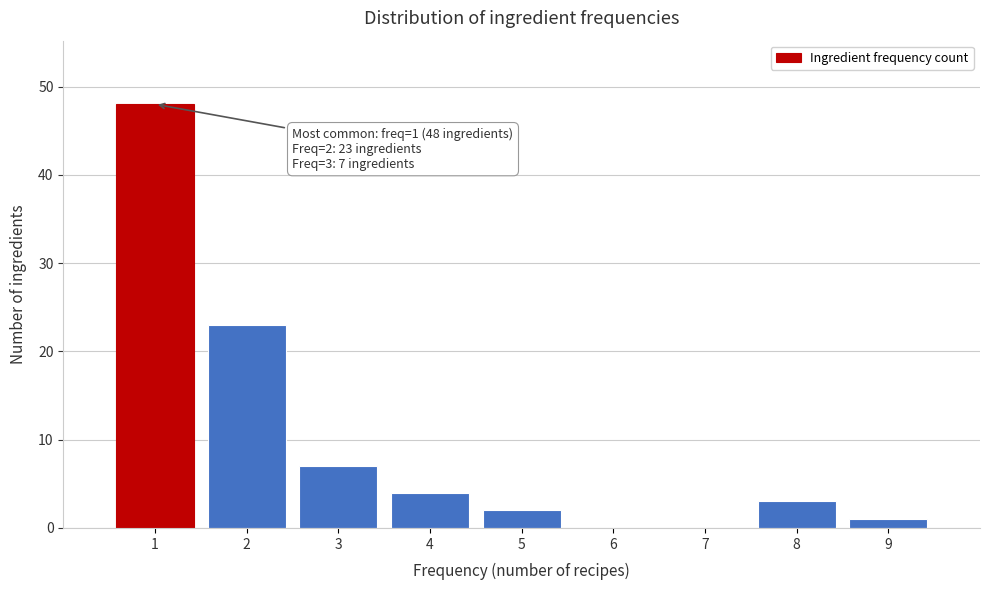

Reading left to right, transcribe all the data shown in this chart.

1=48	2=23	3=7	4=4	5=2	6=0	7=0	8=3	9=1